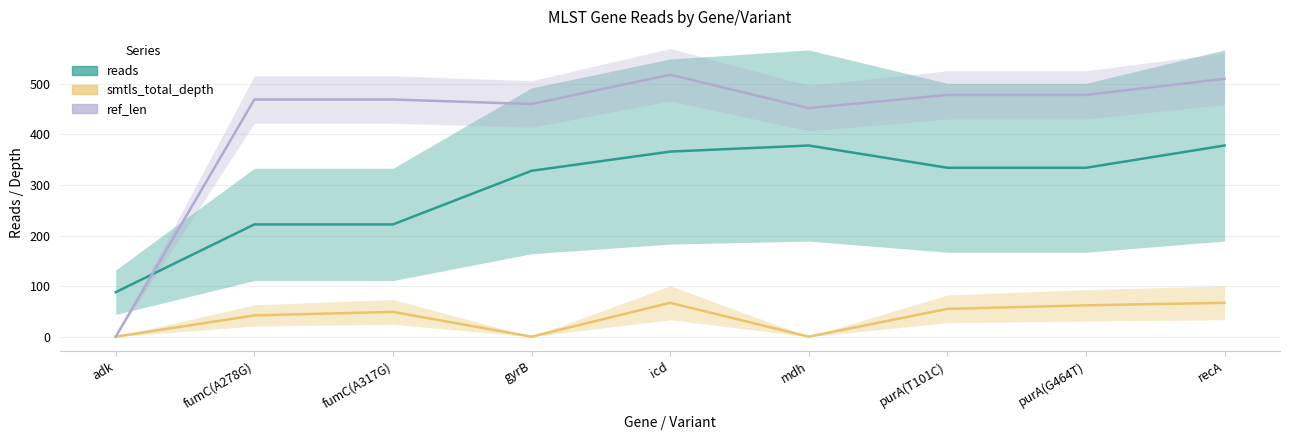

Reading right to left, transcribe all the data shown in this chart.

reads: 378	334	334	378	366	328	222	222	88
smtls_total_depth: 67	62	55	0	67	0	49	42	0
ref_len: 510	478	478	452	518	460	469	469	0